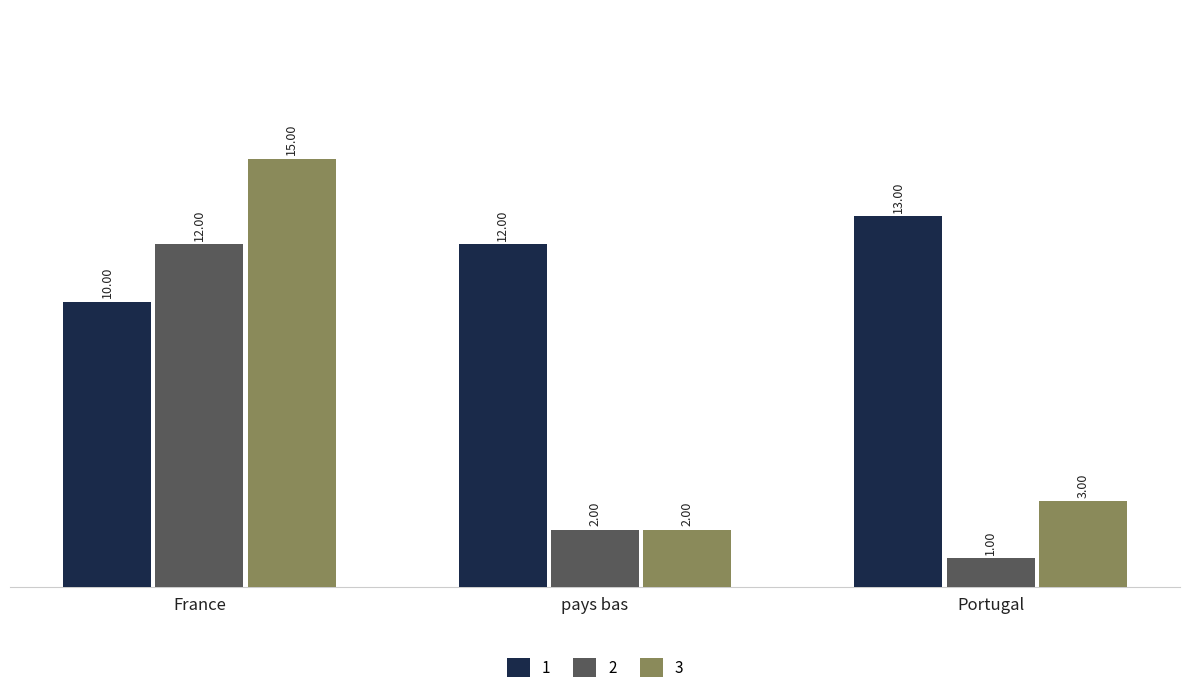

What is the value of the 3 bar at the 1st from the left?

15